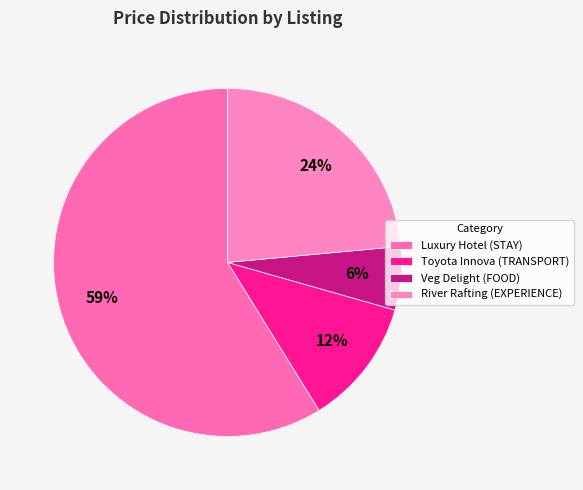

To the nearest percent, what is the combined percentage of Toyota Innova (TRANSPORT) and River Rafting (EXPERIENCE)?

35%